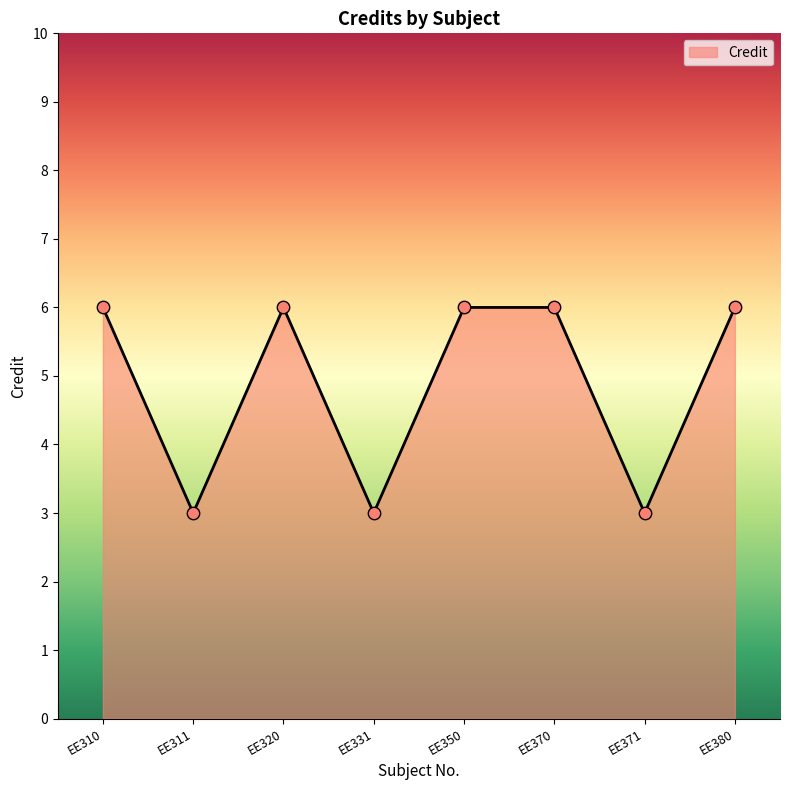

What is the ratio of the value at EE370 to the value at EE320?

1.0